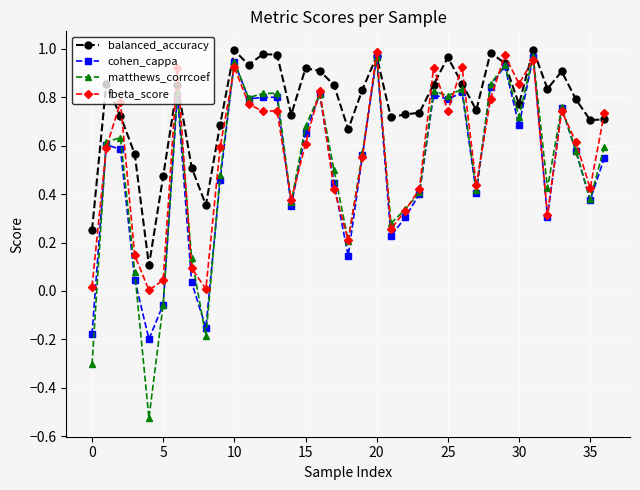

True or false: matthews_corrcoef has more than 1 points higher than both neighbors.

True